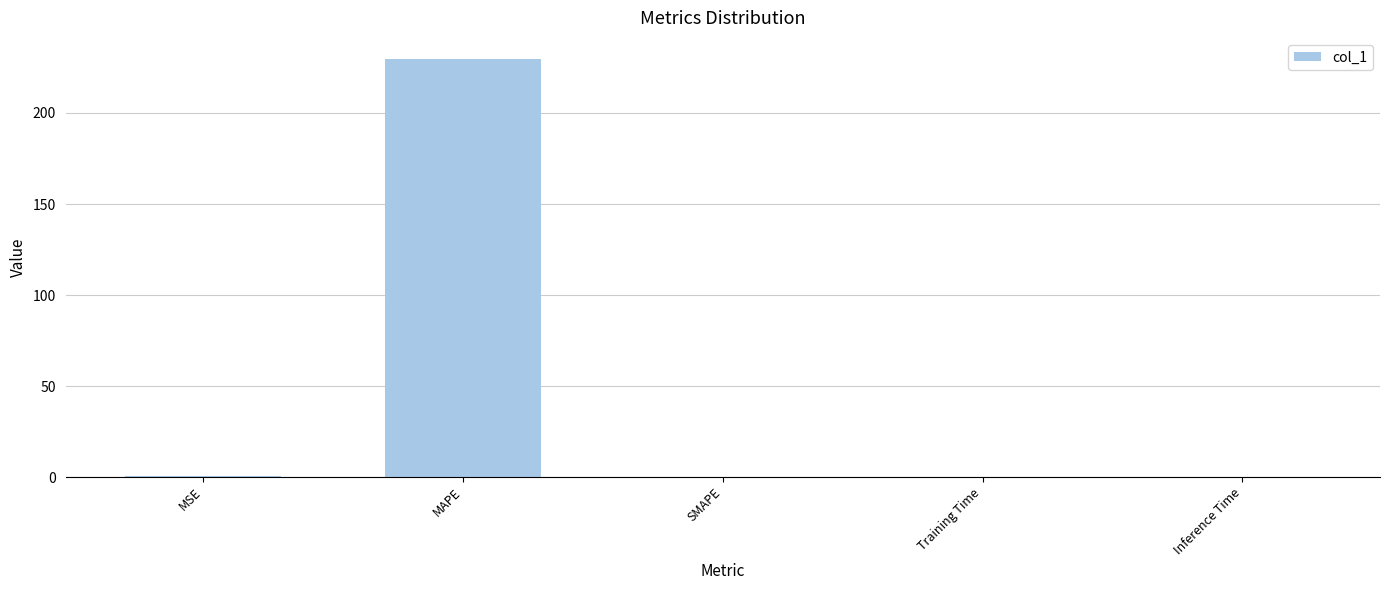

Between SMAPE and MAPE, which is larger?

MAPE